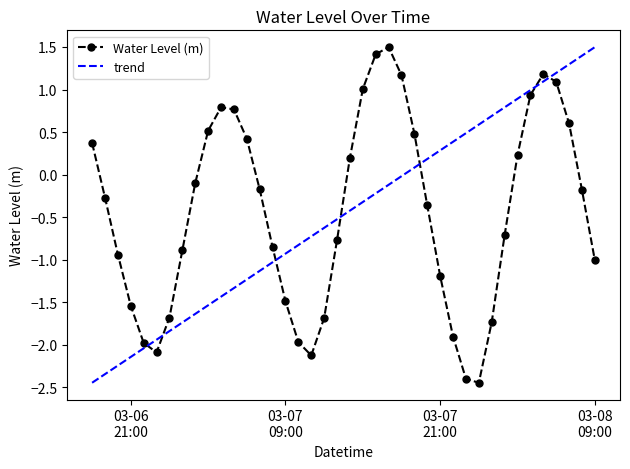

In Water Level (m), how many points are higher than both neighbors (excluding endpoints)?

3